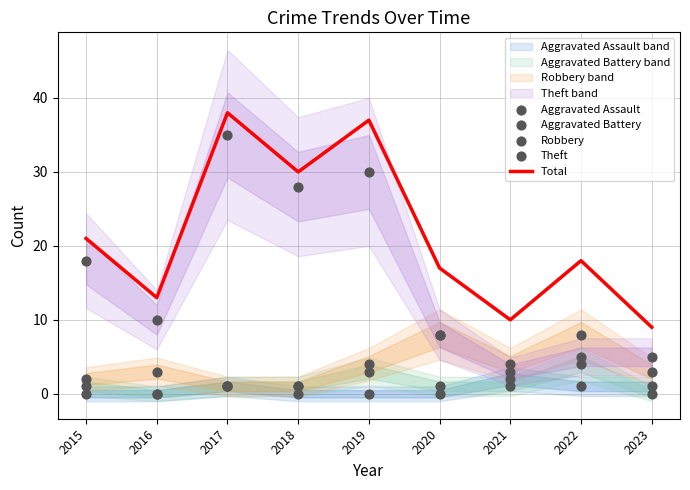

At which category is the sum across all series the highest?

2017